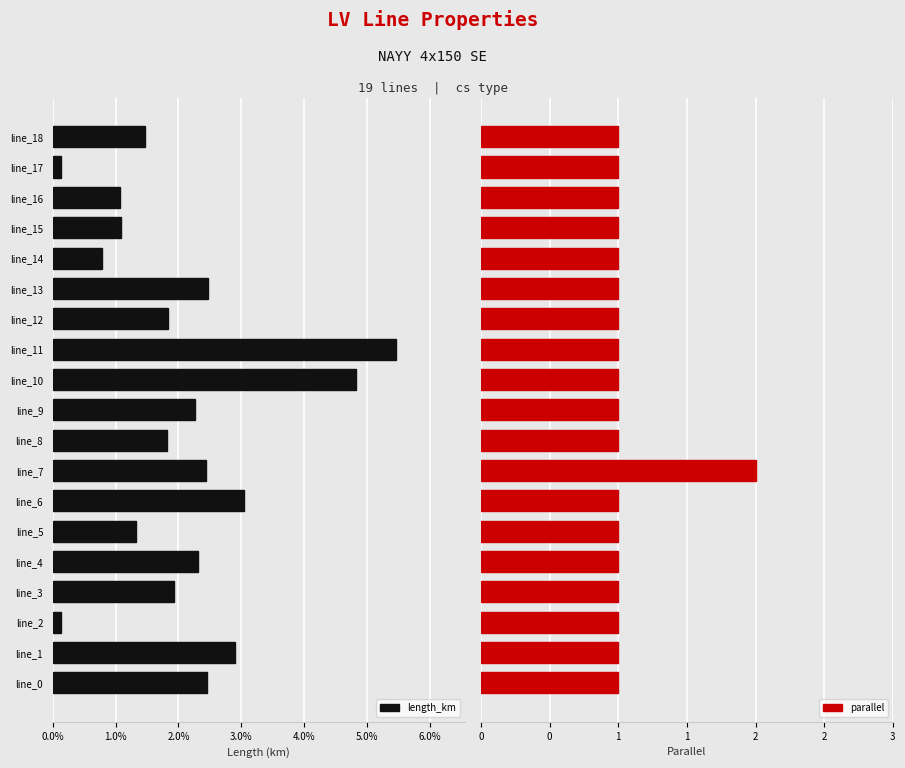

How many groups of bars are there?

19